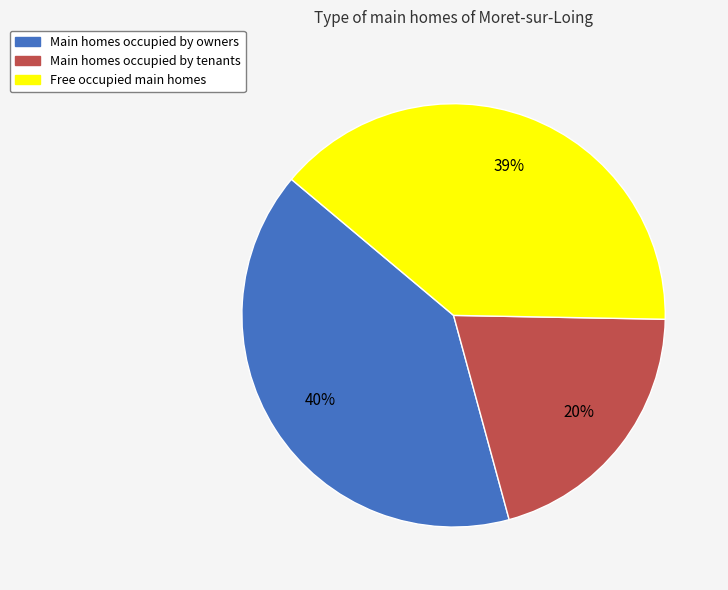

Is there a majority slice in this chart?

No